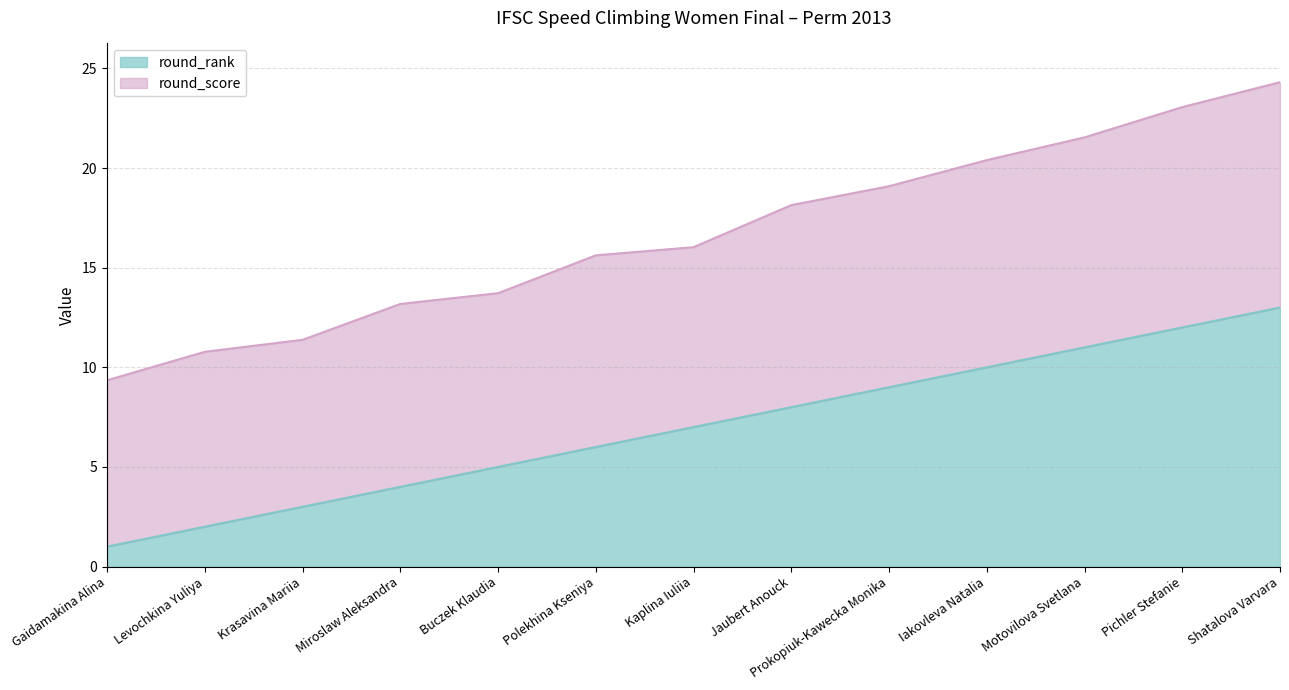

List the labels in order of value, largest first.

Shatalova Varvara, Pichler Stefanie, Motovilova Svetlana, Iakovleva Natalia, Prokopiuk-Kawecka Monika, Jaubert Anouck, Kaplina Iuliia, Polekhina Kseniya, Buczek Klaudia, Miroslaw Aleksandra, Krasavina Mariia, Levochkina Yuliya, Gaidamakina Alina